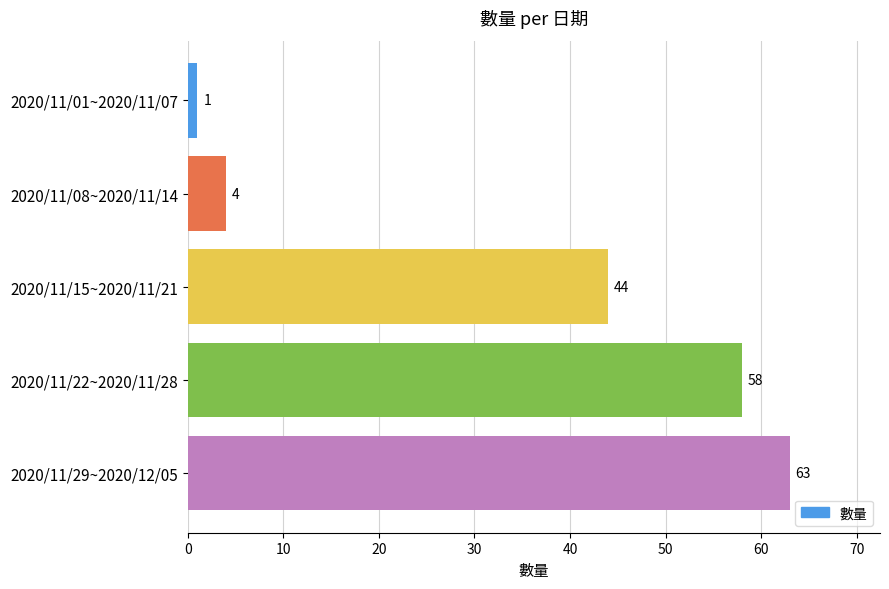

Reading bottom to top, list all the values displayed in this chart.

2020/11/29~2020/12/05=63	2020/11/22~2020/11/28=58	2020/11/15~2020/11/21=44	2020/11/08~2020/11/14=4	2020/11/01~2020/11/07=1